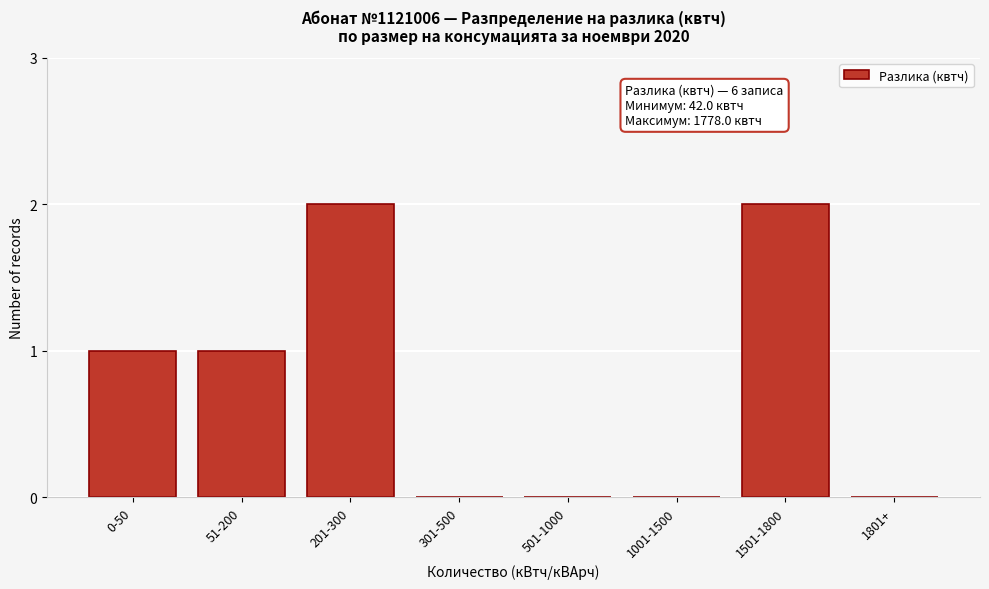

Reading left to right, list all the values displayed in this chart.

0-50=1	51-200=1	201-300=2	301-500=0	501-1000=0	1001-1500=0	1501-1800=2	1801+=0